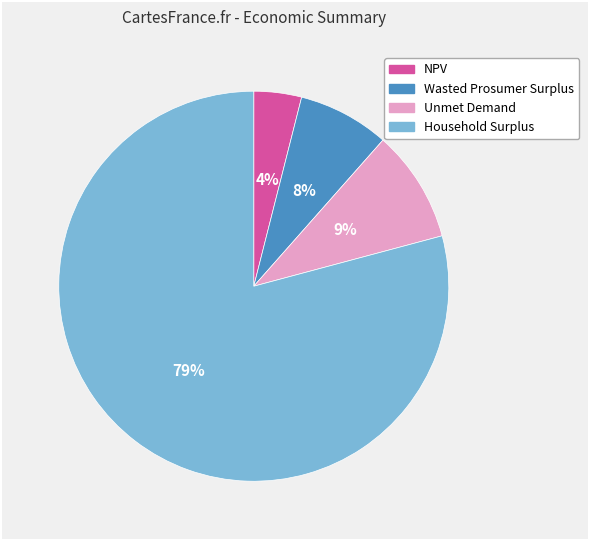

Do Wasted Prosumer Surplus and Household Surplus together represent more than half of the pie?

Yes